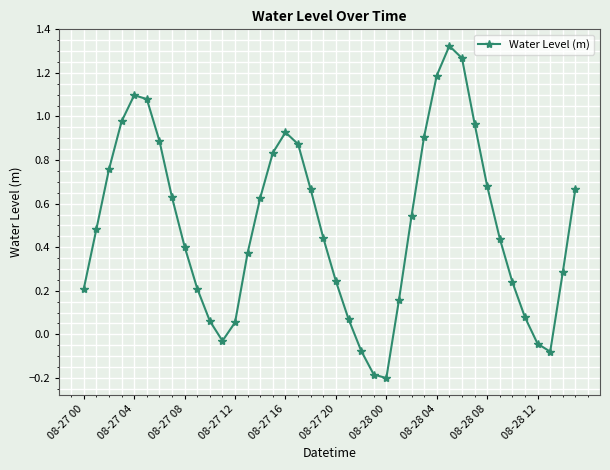

What is the minimum value shown in the chart?

-0.2